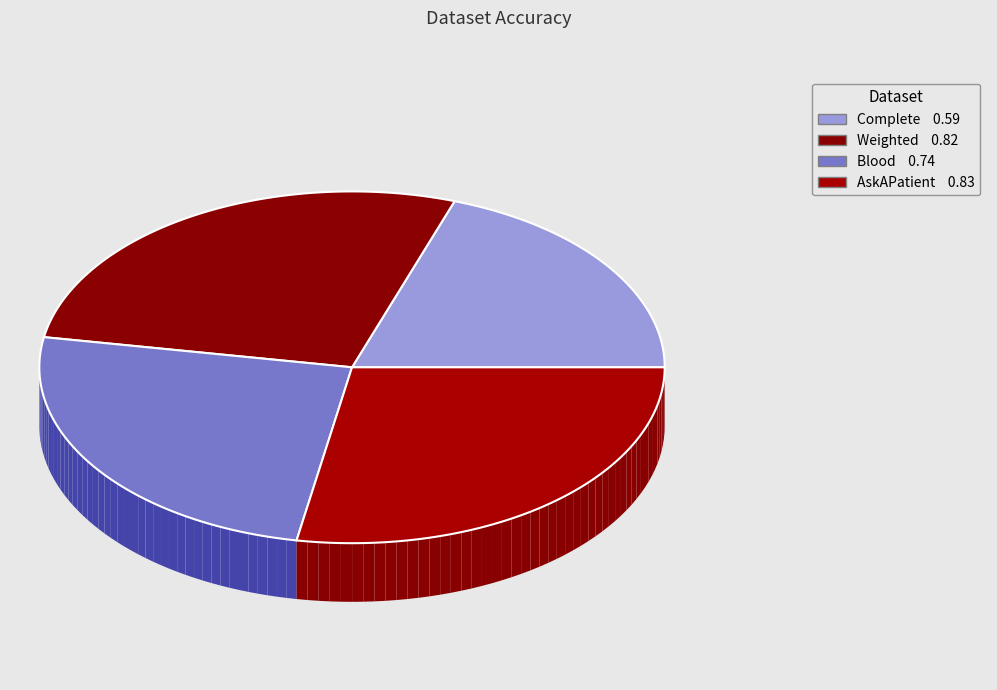

Which category has the biggest portion of the pie?

AskAPatient